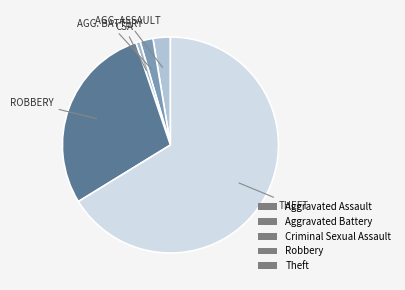

Is it true that Criminal Sexual Assault is 11% of the pie?

False